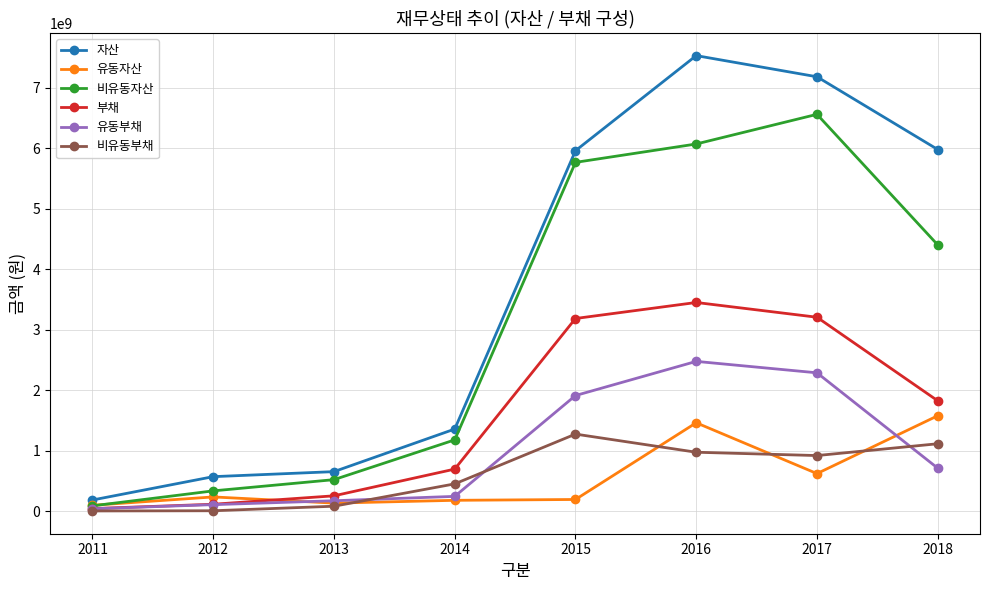

What is the value of the 자산 point at the 7th from the left?

7183091163